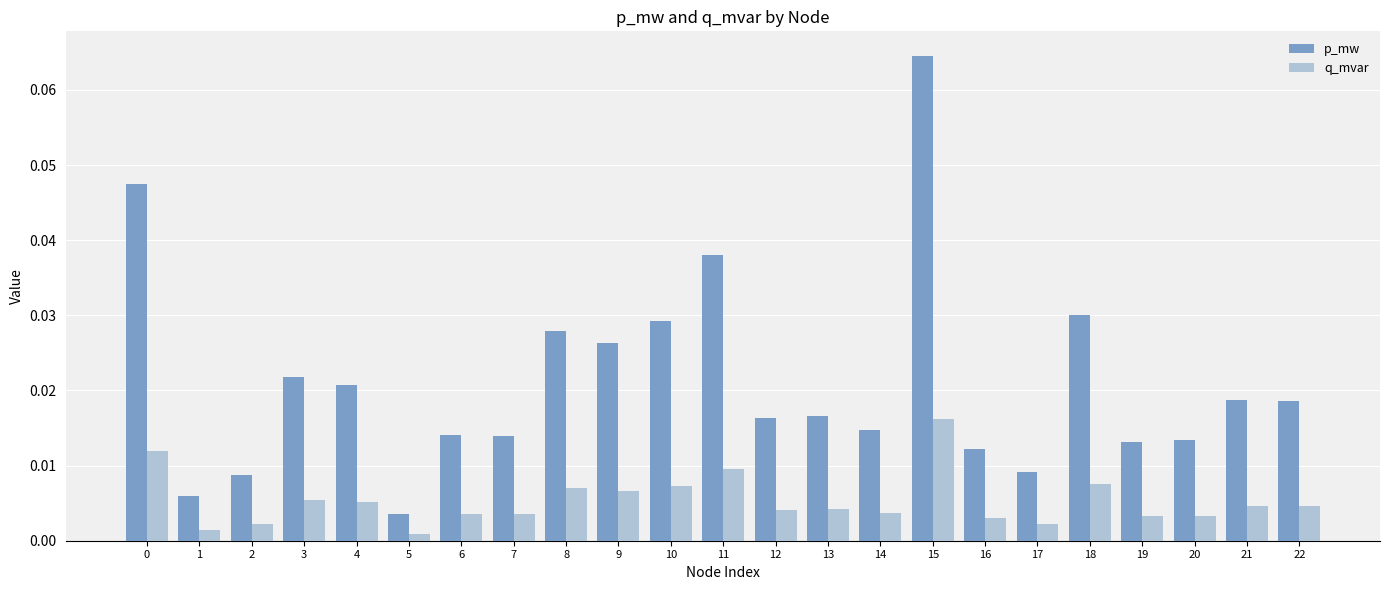

Which category has the highest value in the p_mw series?

15